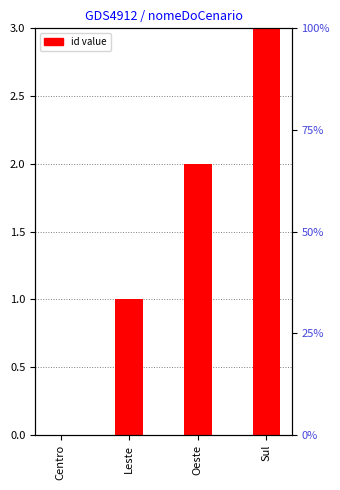

At which label is the value closest to 1?

Leste